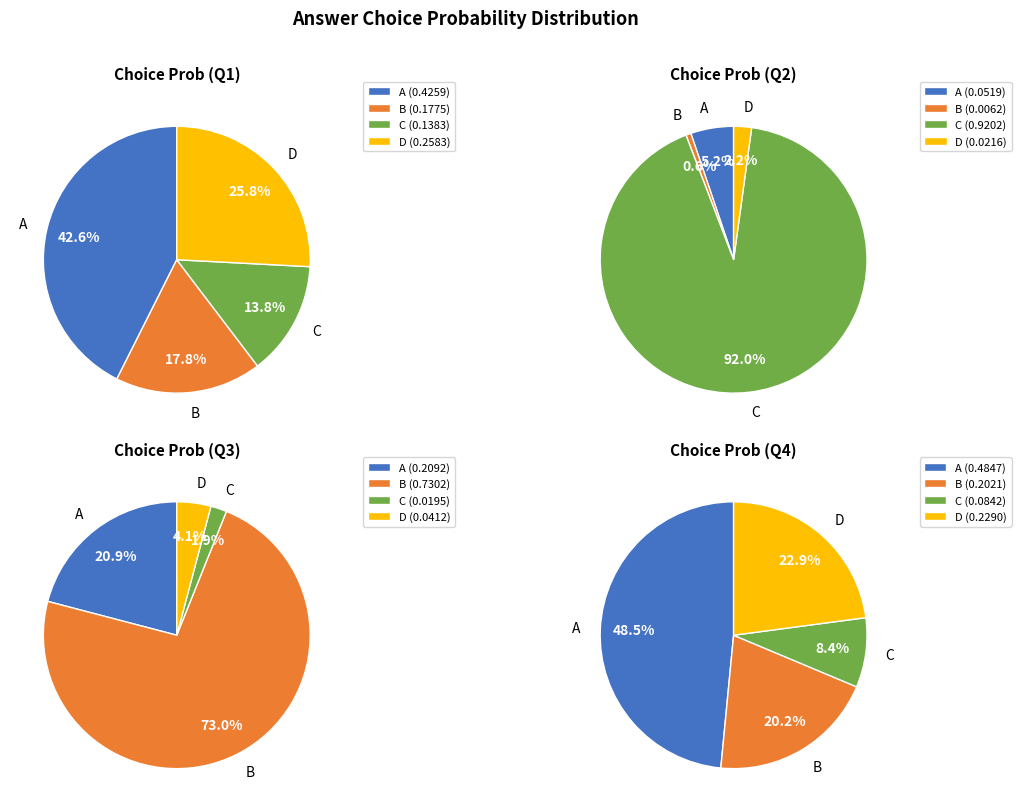

To the nearest percent, what is the average slice percentage?

25%